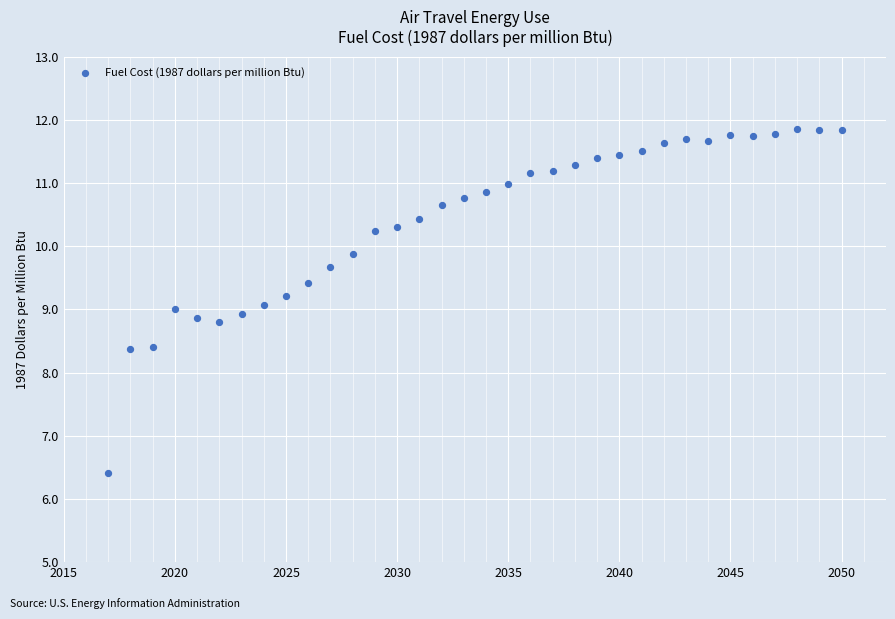

What is the range of X values (max minus min)?

33.0